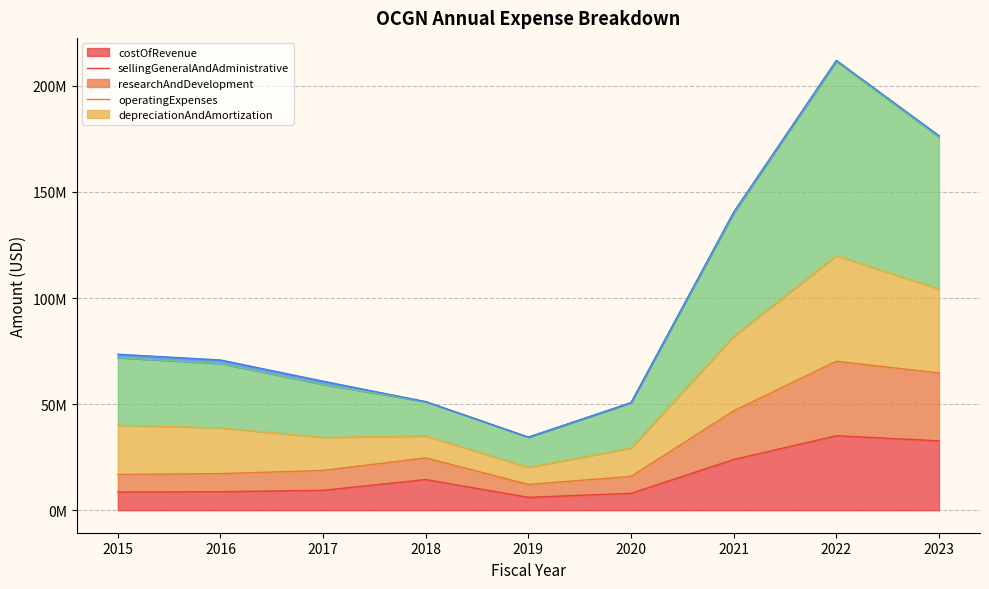

Which category has the highest value across all series?

2022